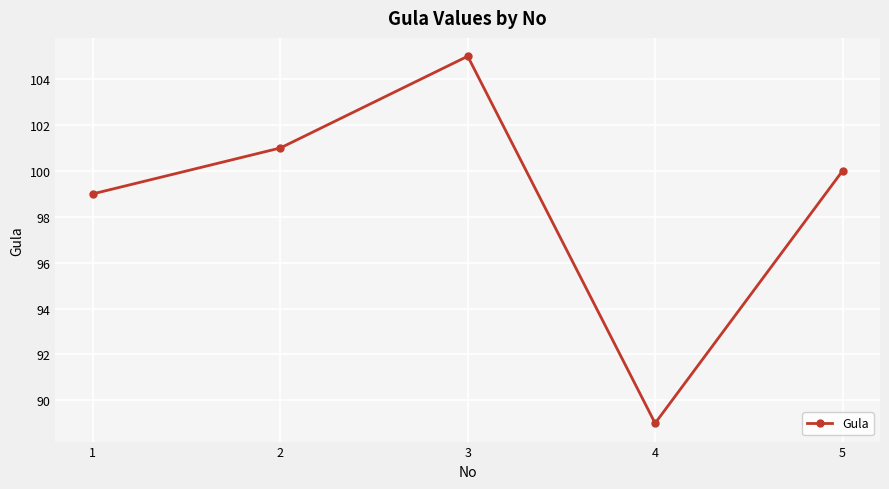

How many interior local valleys (lower than both neighbors) does the data have?

1